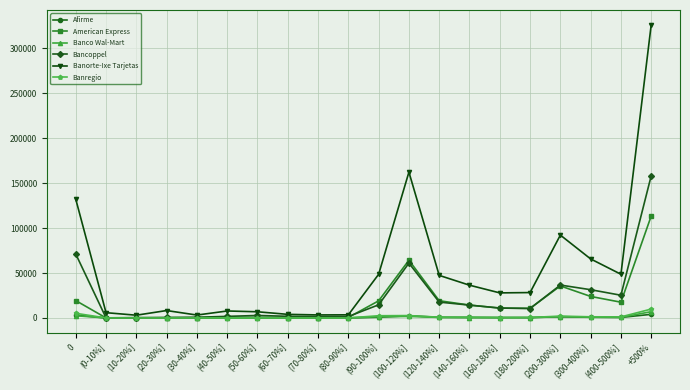

What is the minimum value for Afirme?

11